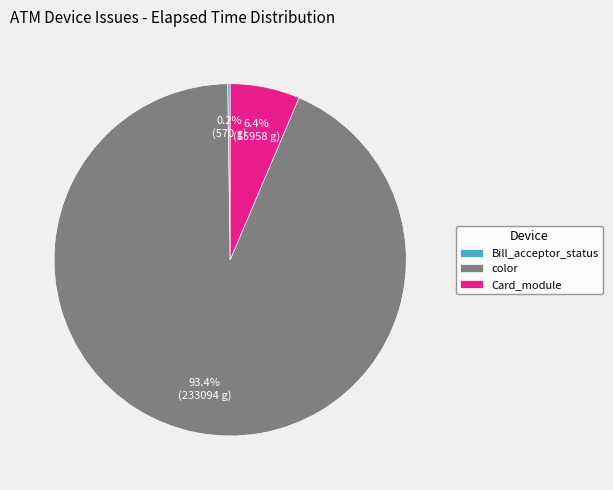

Which category has the biggest portion of the pie?

color